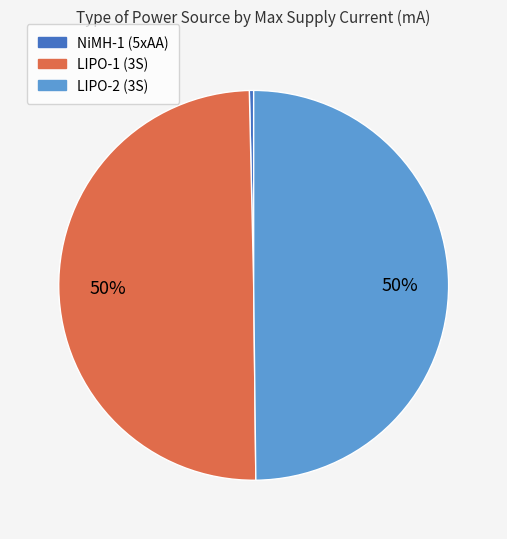

To the nearest percent, what is the average slice percentage?

33%